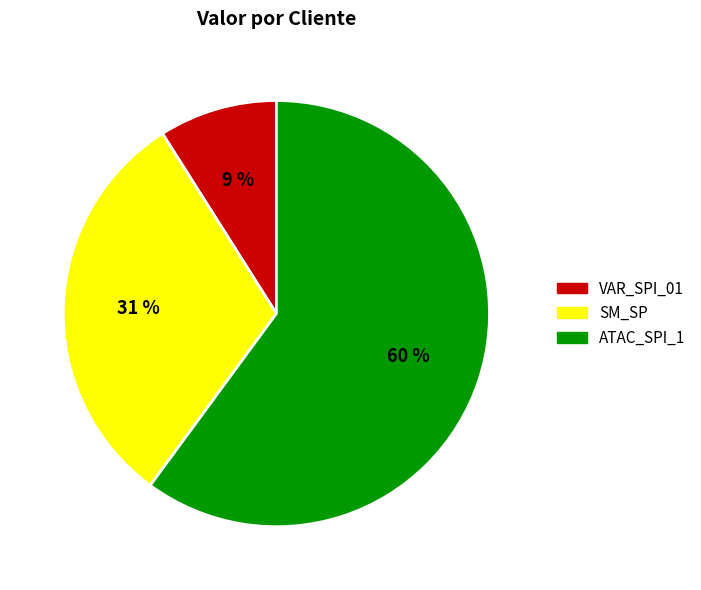

To the nearest percent, what is the difference between the largest and smallest slice percentages?

51%